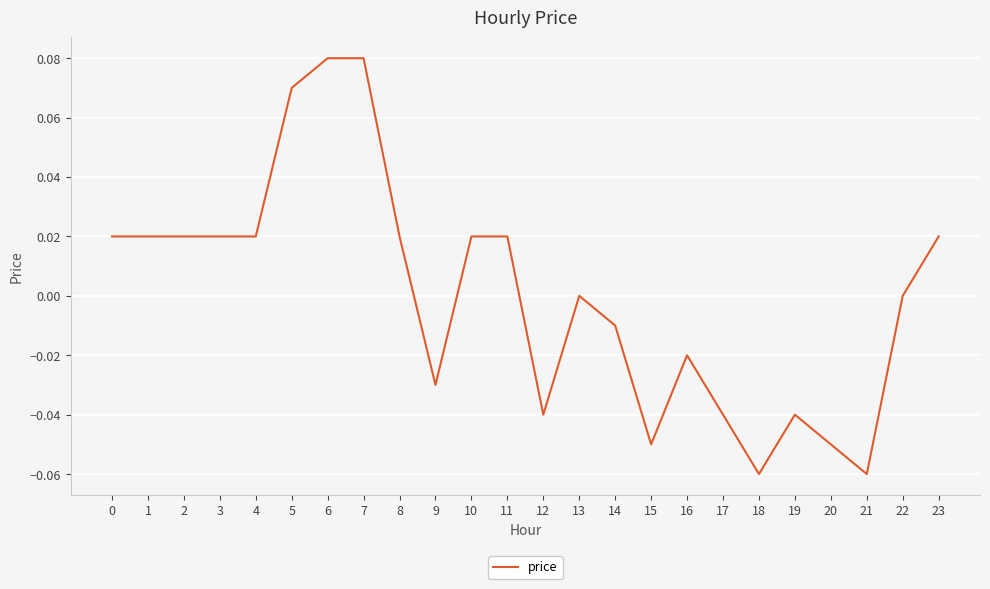

Between 19 and 23, which is larger?

23